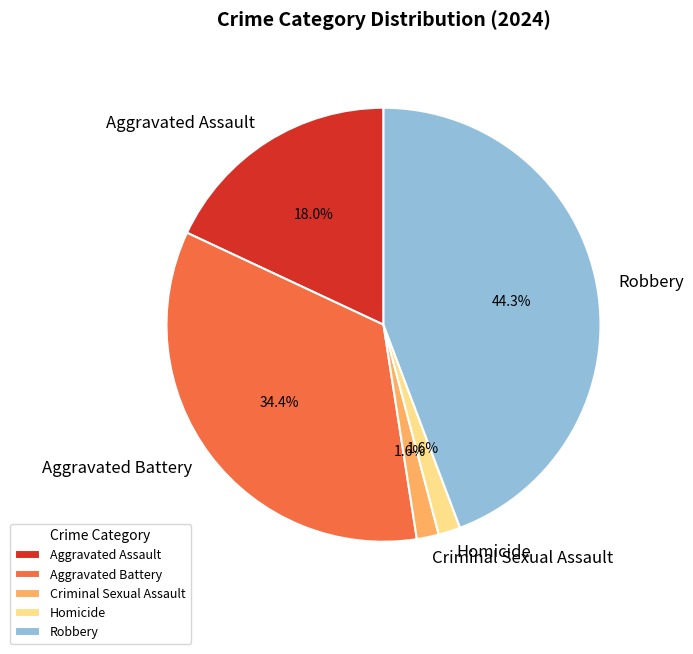

Is it true that Criminal Sexual Assault is 2% of the pie?

True